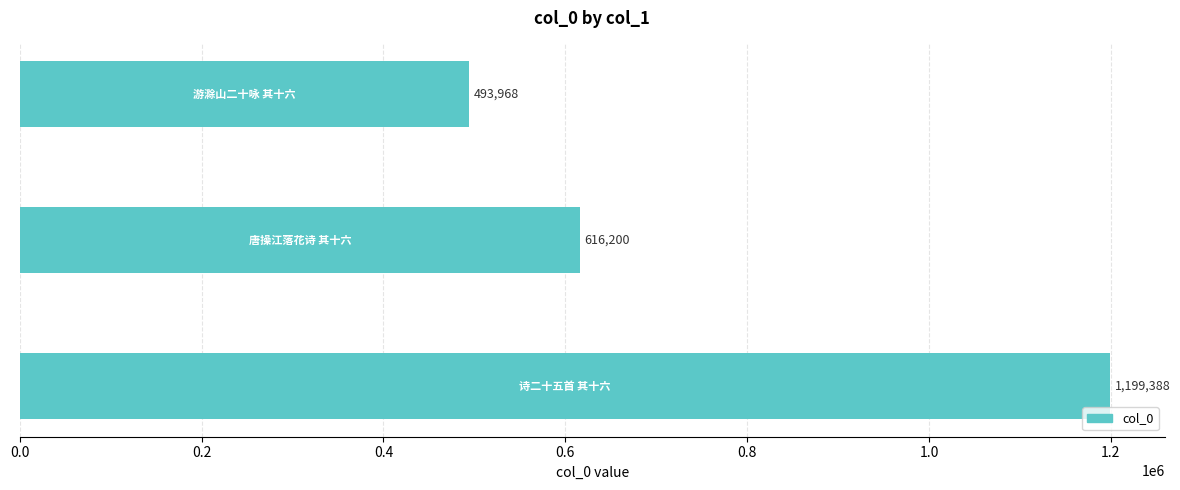

What is the difference between the maximum and minimum values?

705420